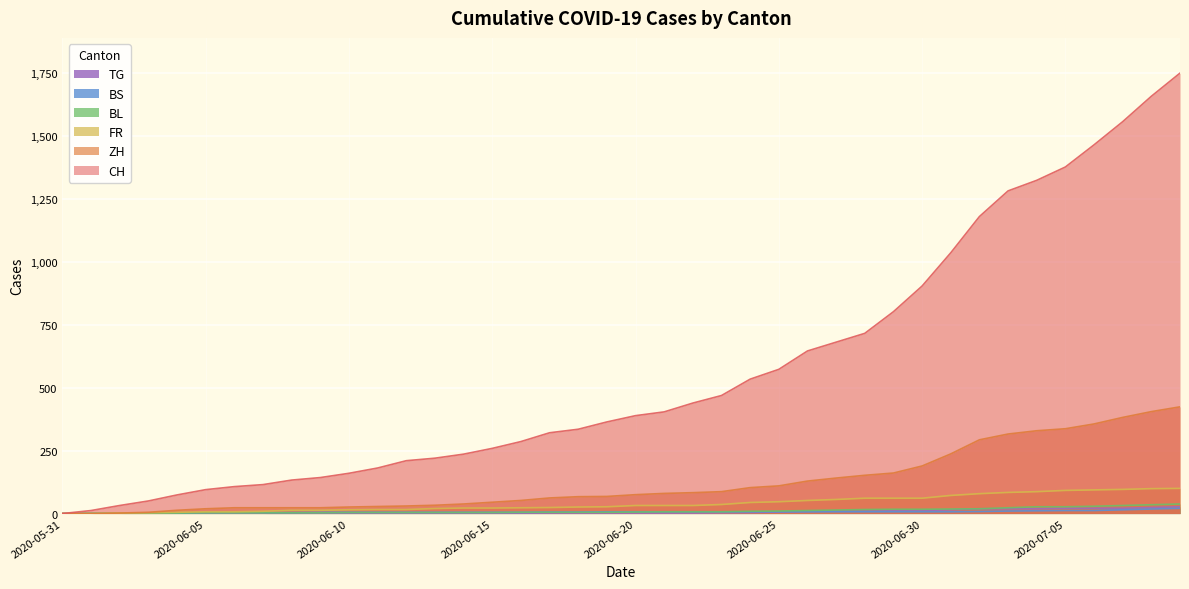

True or false: TG and FR cross at least once.

False